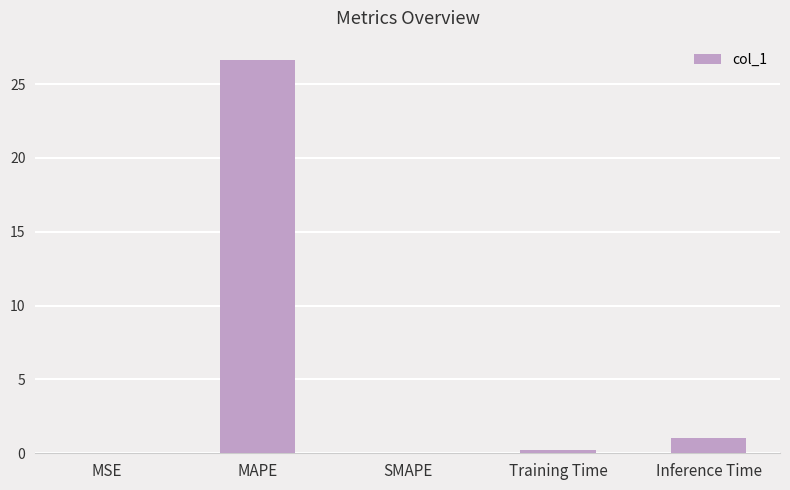

At which label is the value closest to 13?

Inference Time